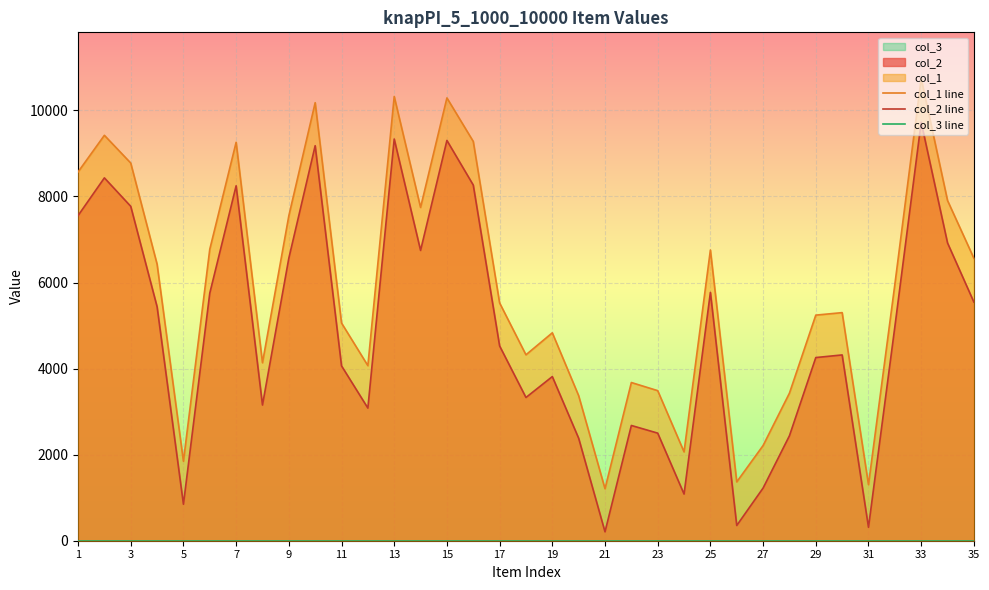

What is the total value across all series at 19?

8646